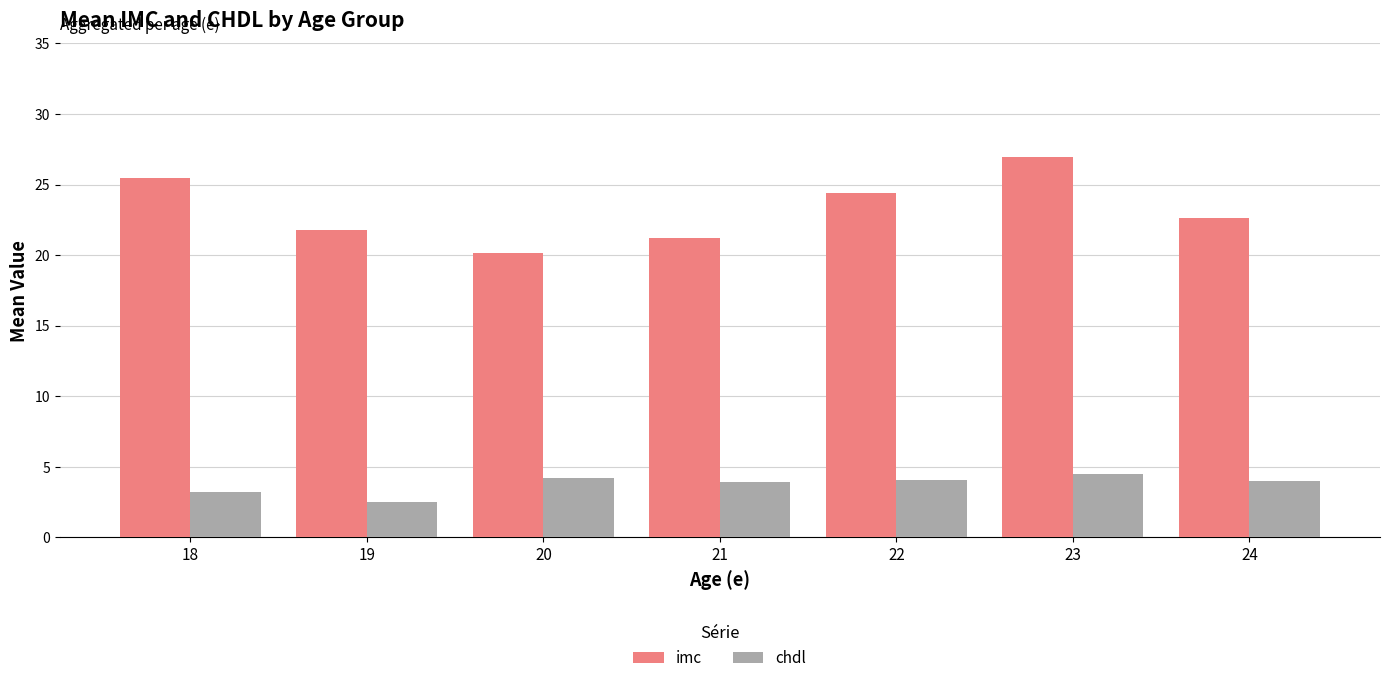

Which series has the largest total across all categories?

imc